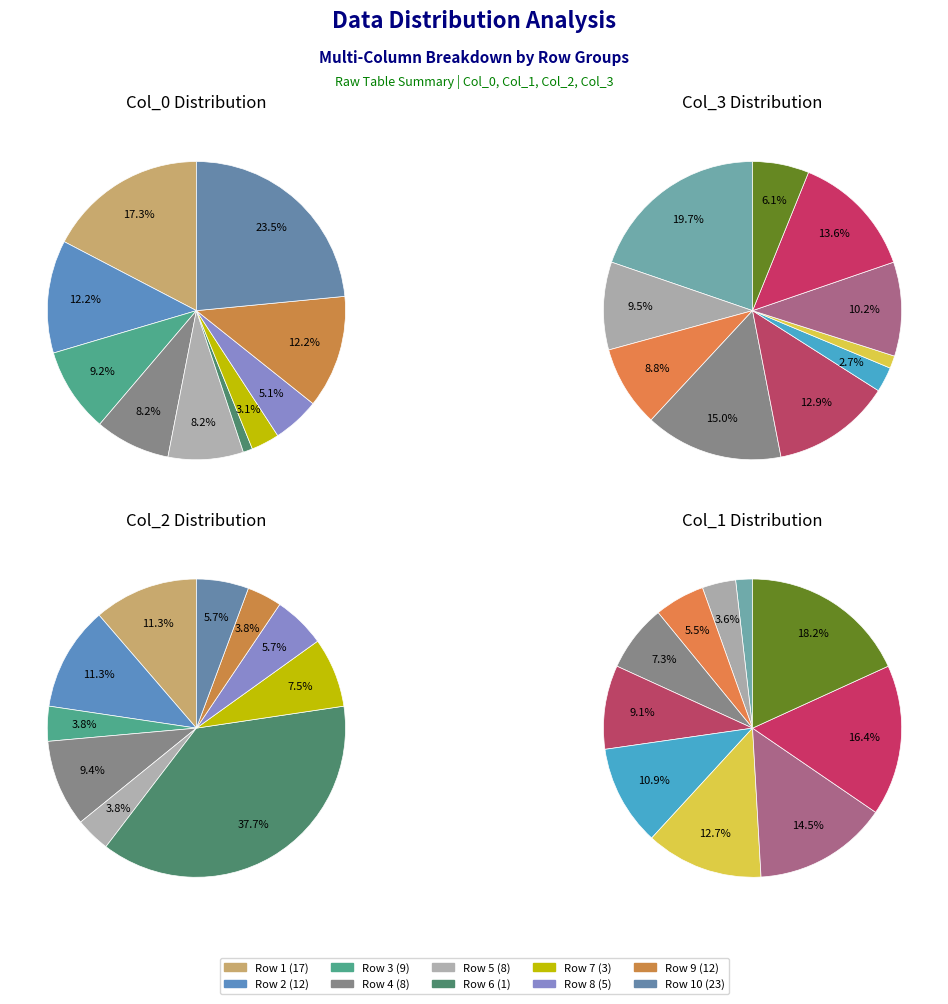

To the nearest percent, what is the difference between the largest and smallest slice percentages?

22%